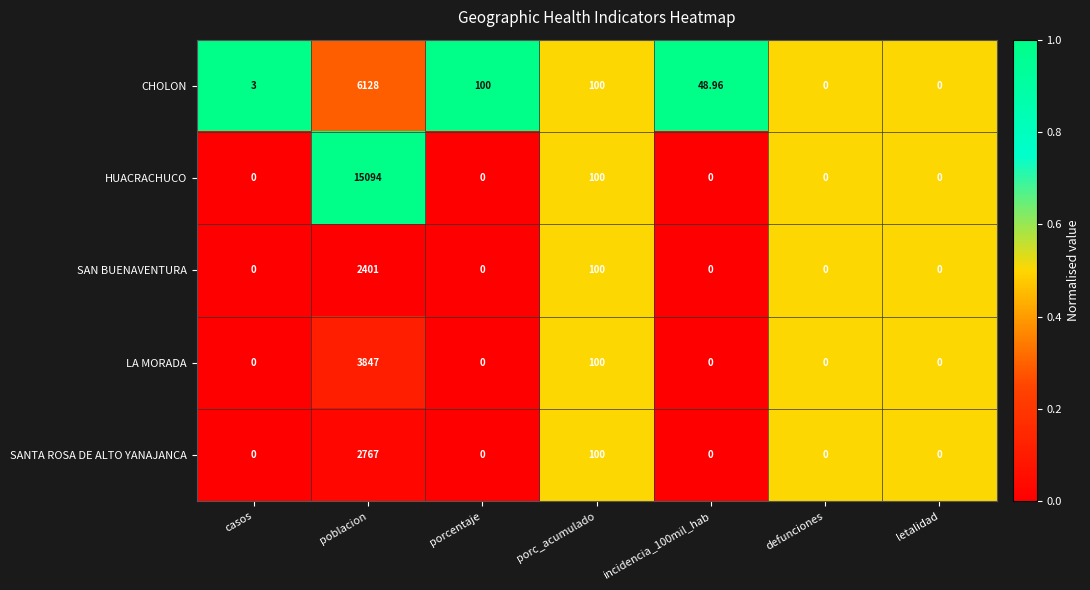

Which series has the largest total across all categories?

HUACRACHUCO